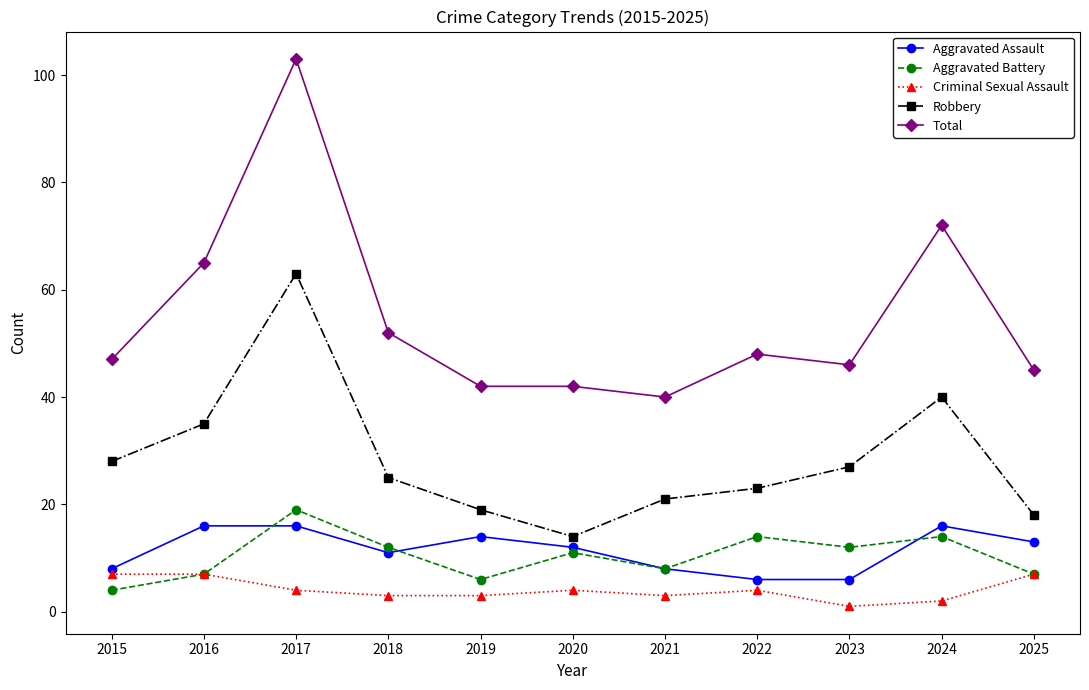

What is the approximate value of Total at 2017, to the nearest 10?

100